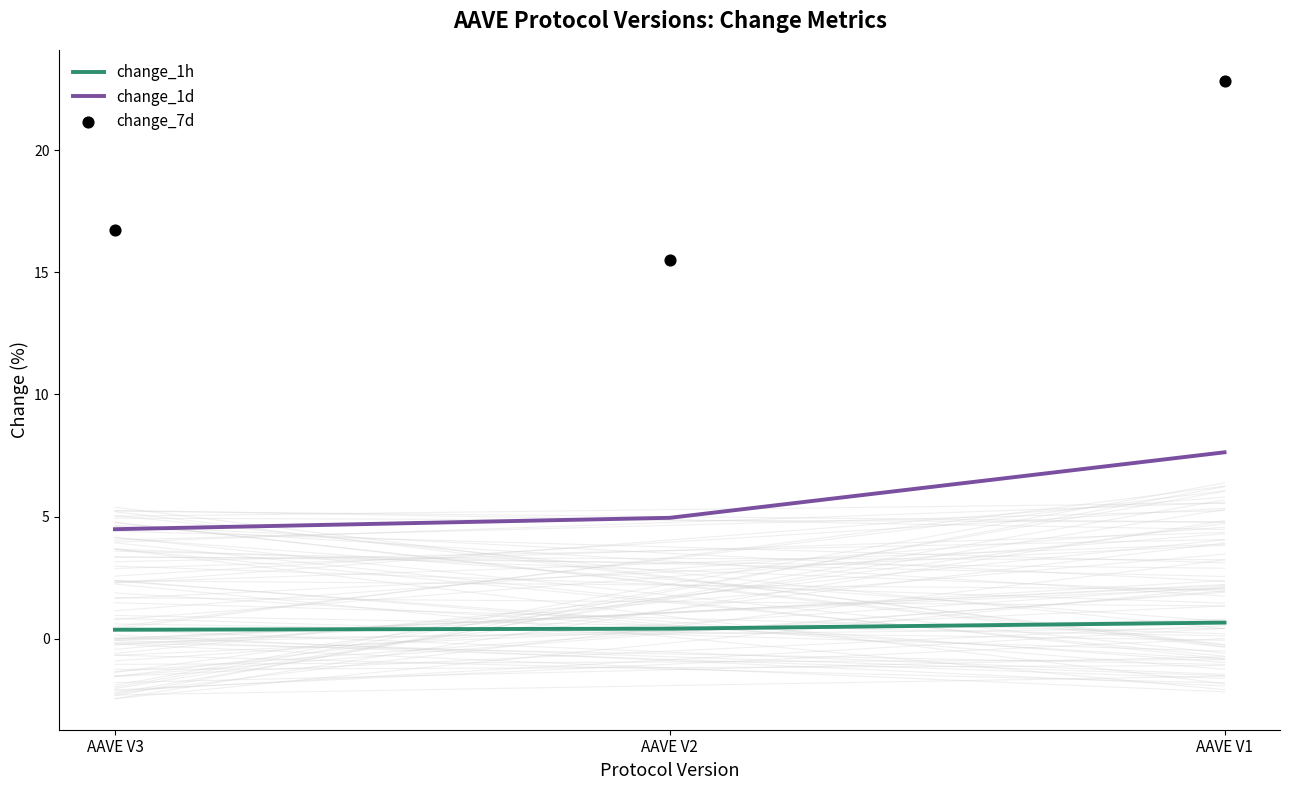

Which series has the largest Y range (max minus min)?

change_7d